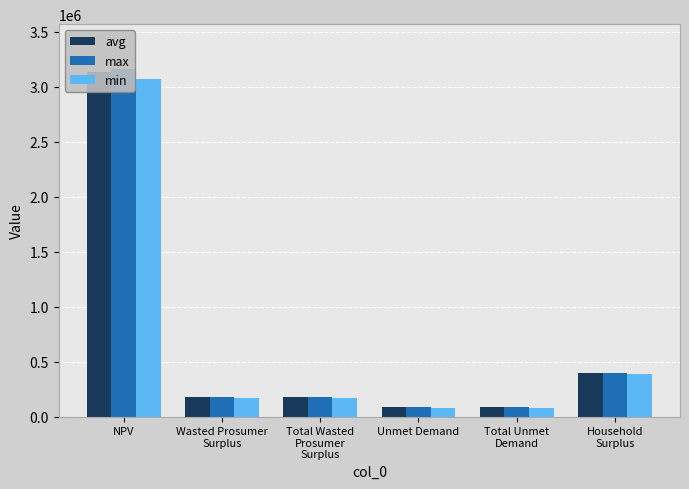

What is the average value of the min series?

660214.3